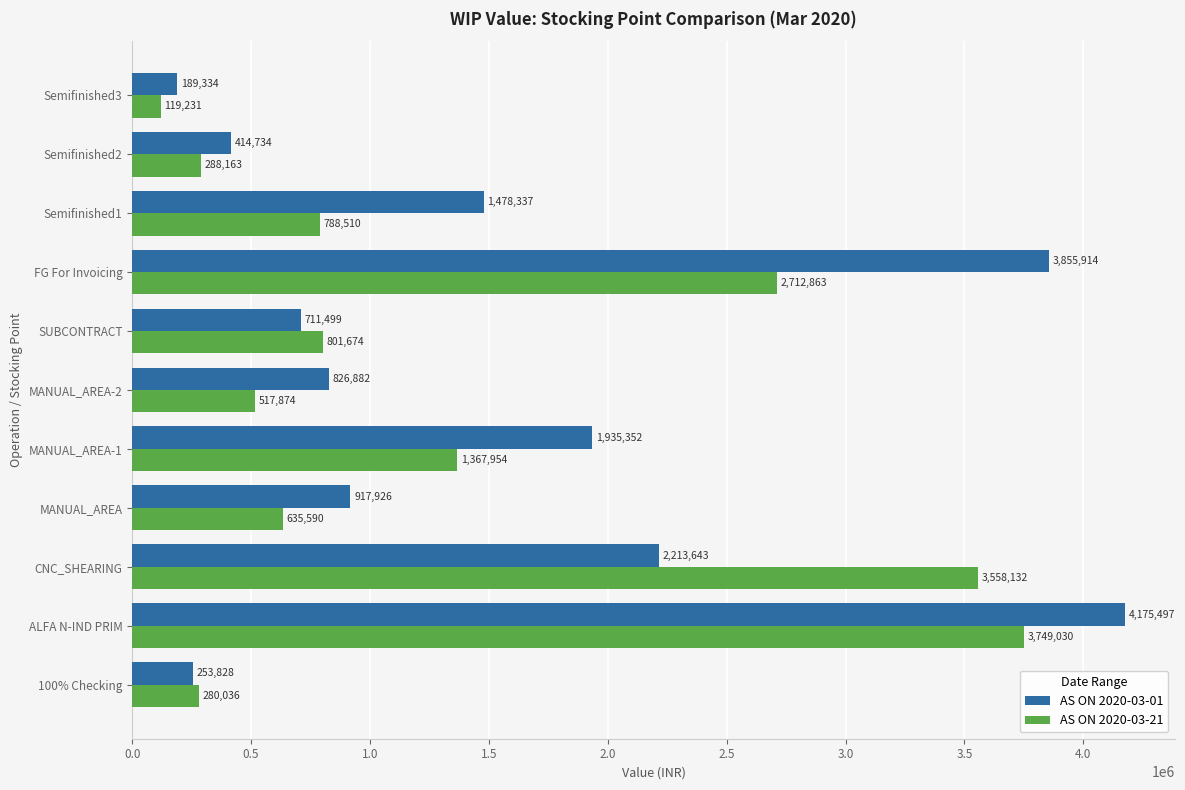

What are all the series names shown in the legend?

AS ON 2020-03-01, AS ON 2020-03-21